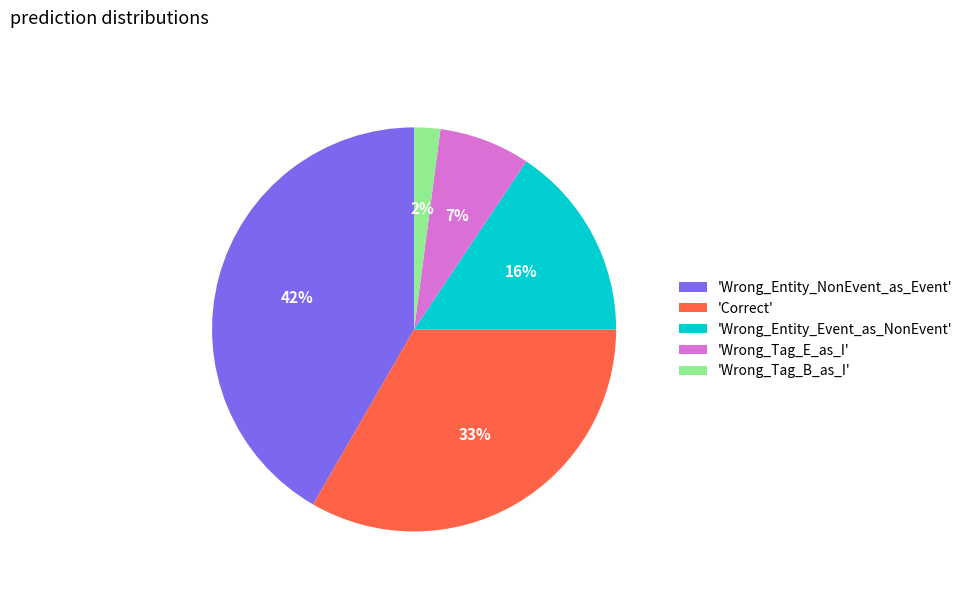

True or false: 'Wrong_Tag_E_as_I' accounts for 7% of the total.

True